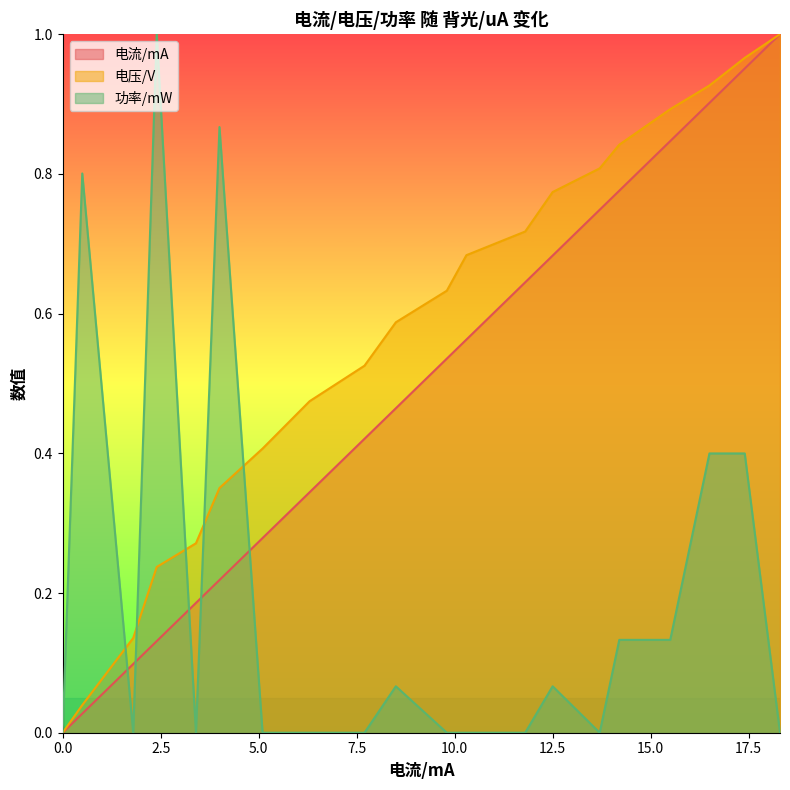

What are all the series names shown in the legend?

电流/mA, 电压/V, 功率/mW